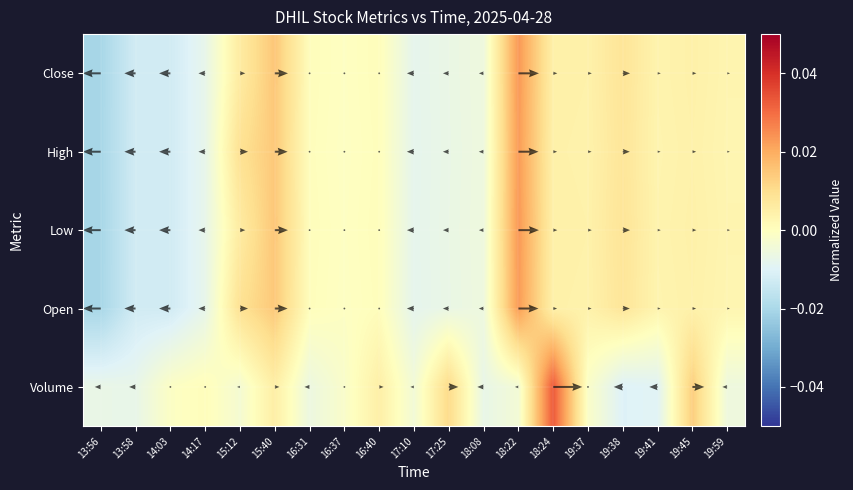

Between 19:38 and 19:59, which is larger?

19:38